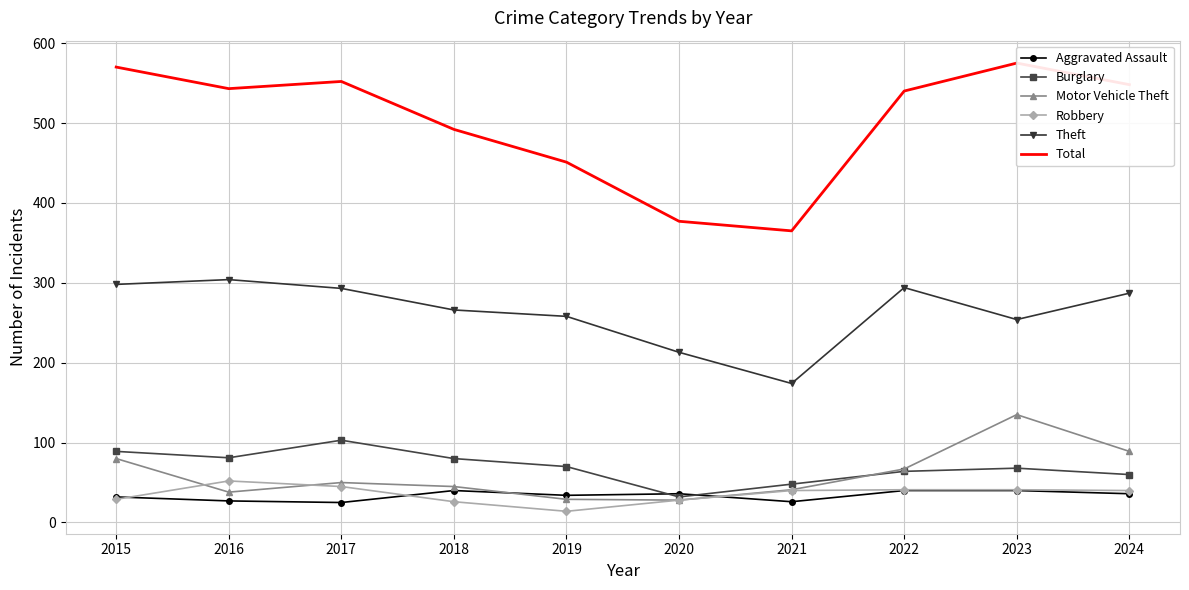

What is the average value of the Aggravated Assault series?

34